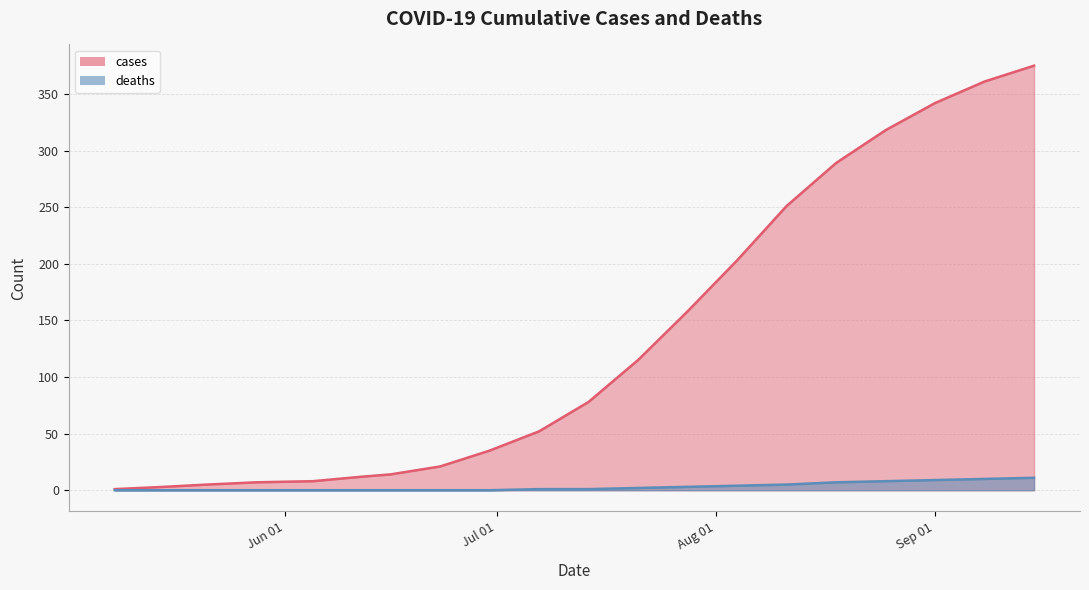

Is it true that deaths equals 0 at 2020-06-05?

True